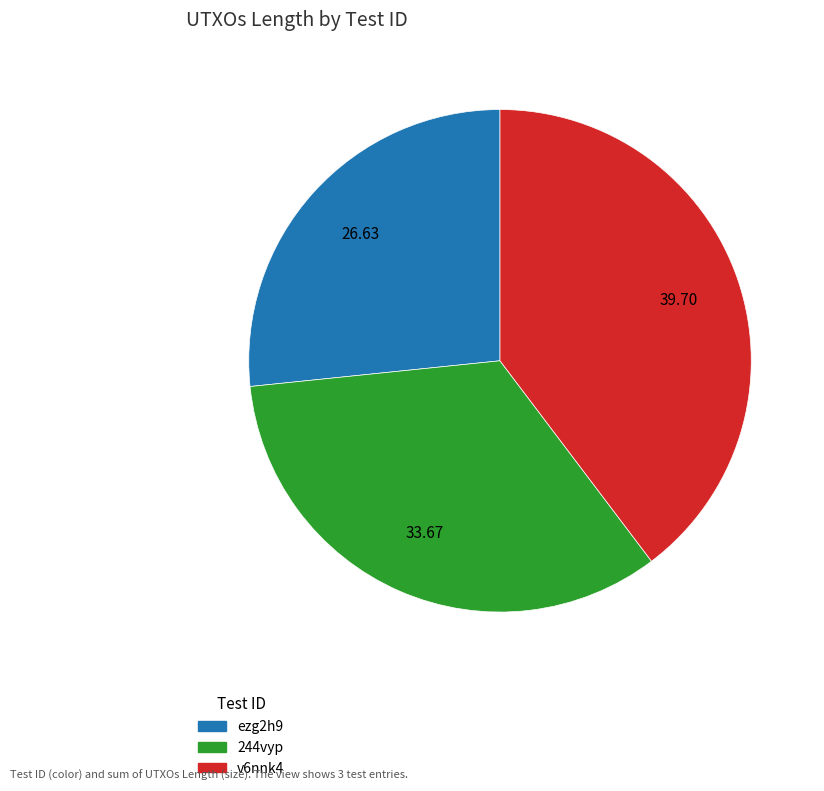

Does 244vyp represent more than half of the total?

No